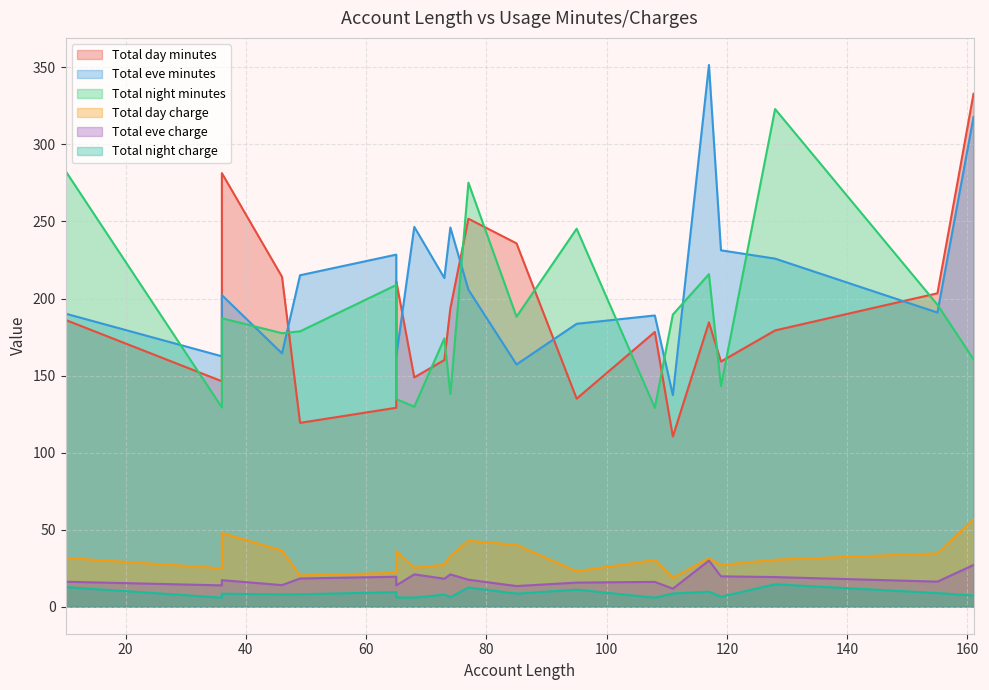

Which series has the widest spread of values?

Total day minutes